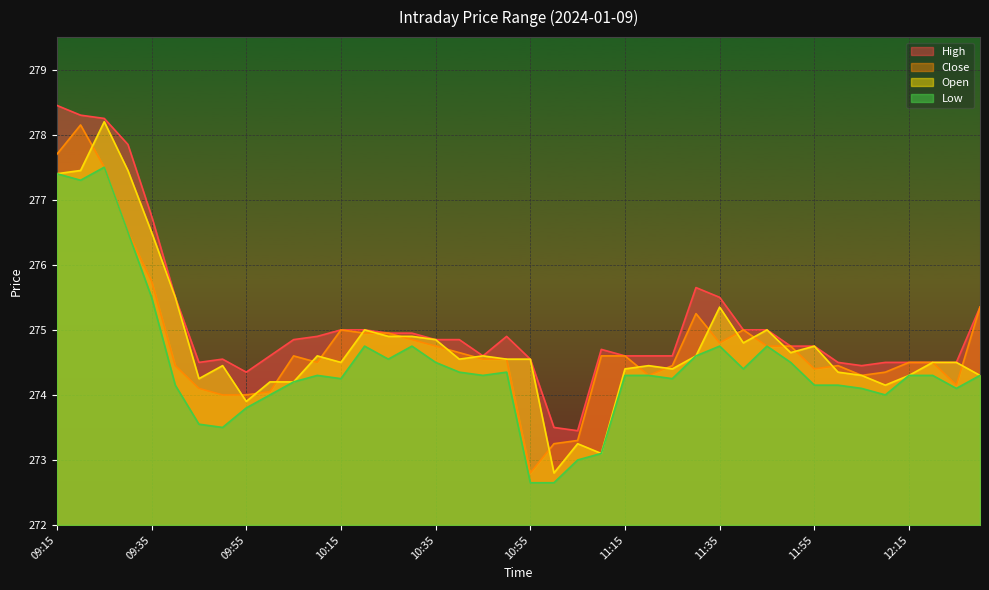

What position from the right is 10:55?

20